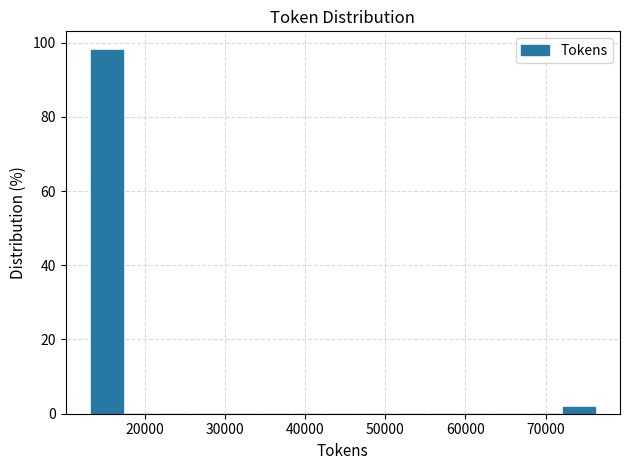

Which range on the x-axis has the tallest bar?

13000 to 17000